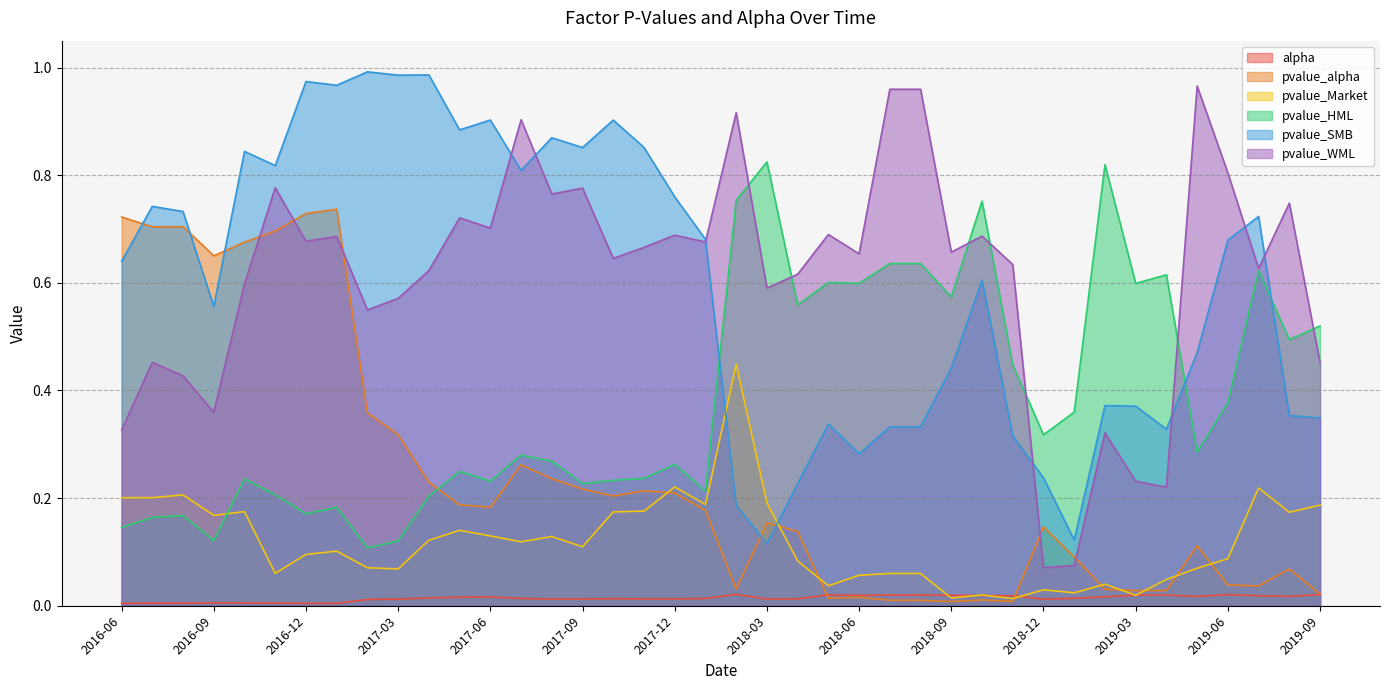

What are all the series names shown in the legend?

alpha, pvalue_alpha, pvalue_Market, pvalue_HML, pvalue_SMB, pvalue_WML